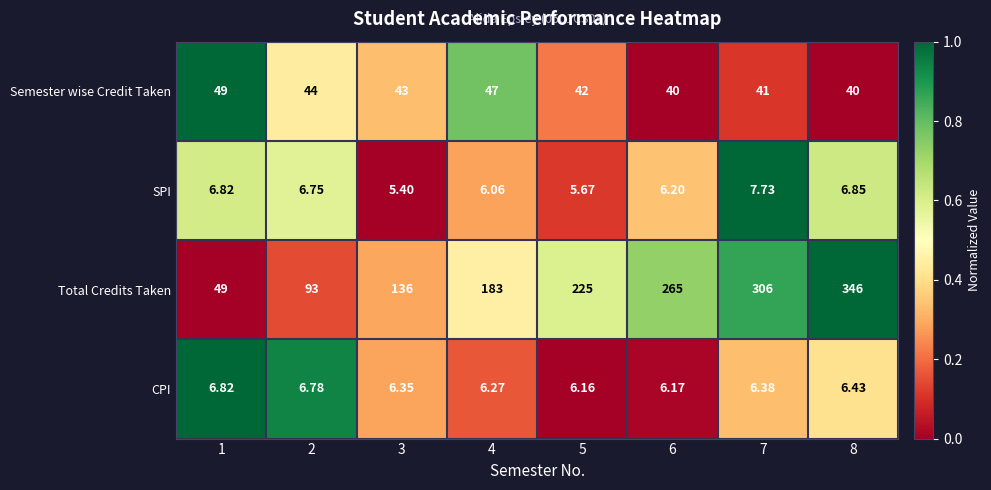

How many distinct data groups are displayed?

4